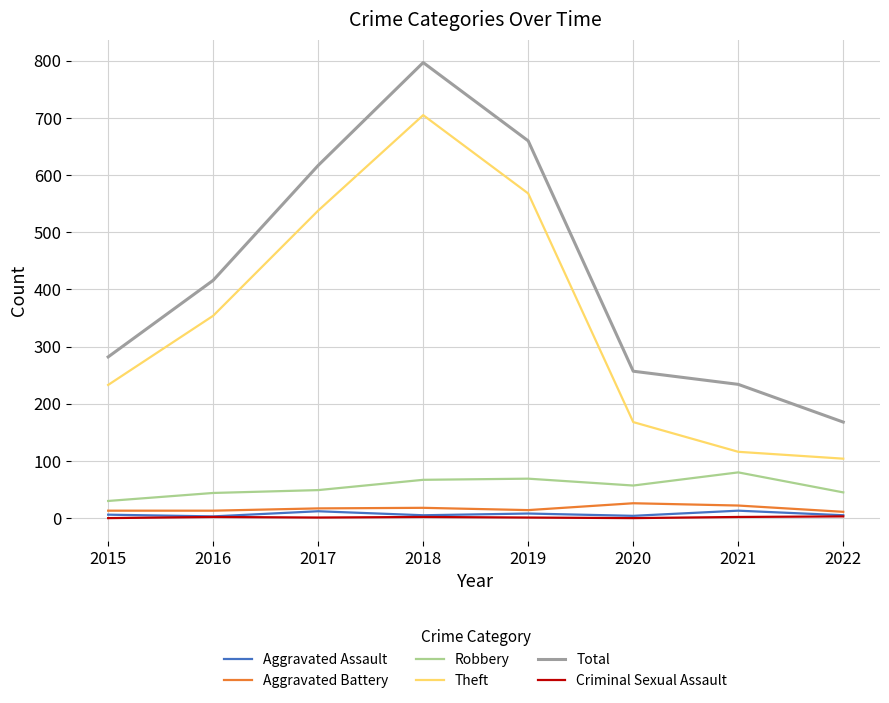

What are all the series names shown in the legend?

Aggravated Assault, Aggravated Battery, Robbery, Theft, Total, Criminal Sexual Assault